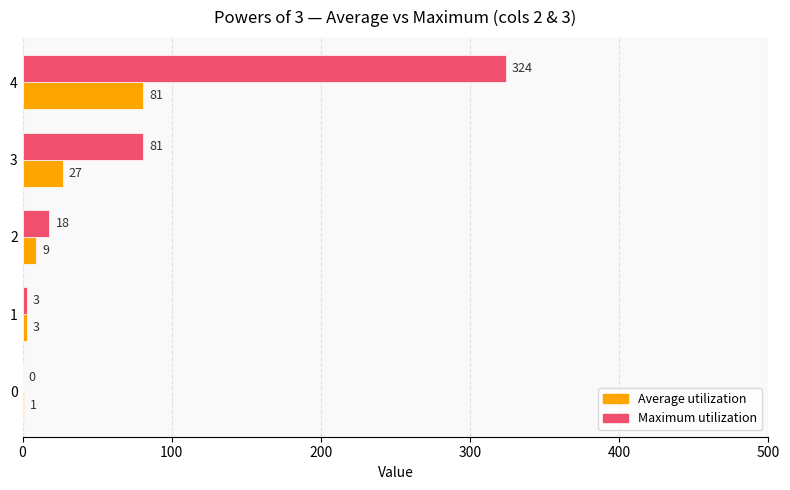

At which category is the sum across all series the highest?

4